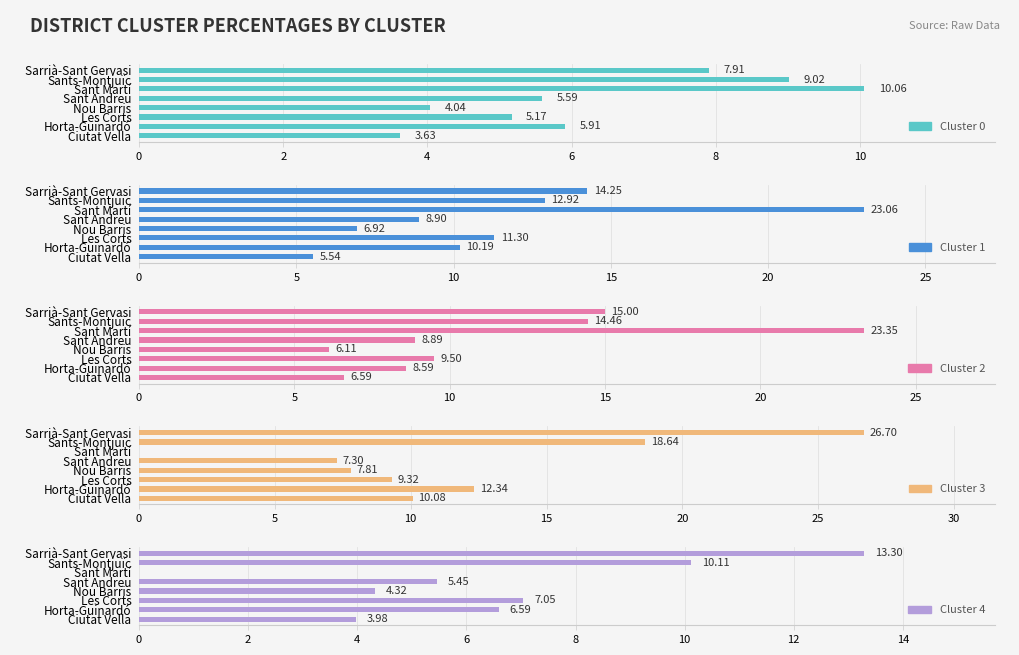

How many values in the Cluster 4 series are below 6?

4